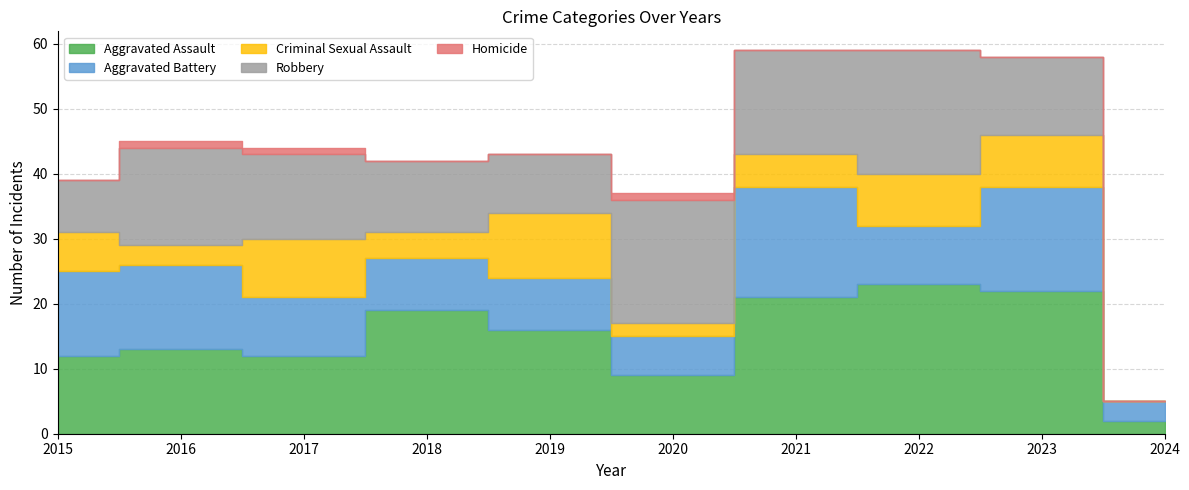

How many data points in Aggravated Battery are above 9?

4